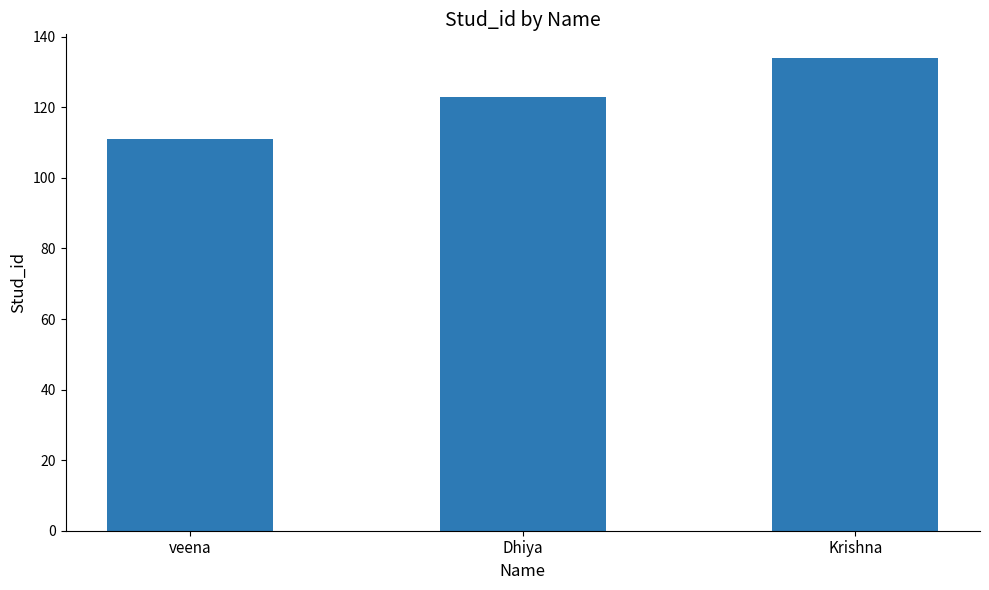

What position from the left is Dhiya?

2